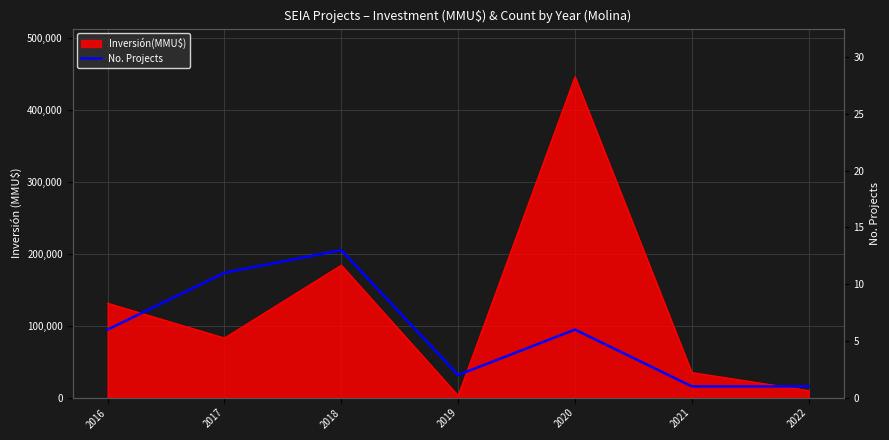

Reading left to right, list all the values displayed in this chart.

6	11	13	2	6	1	1